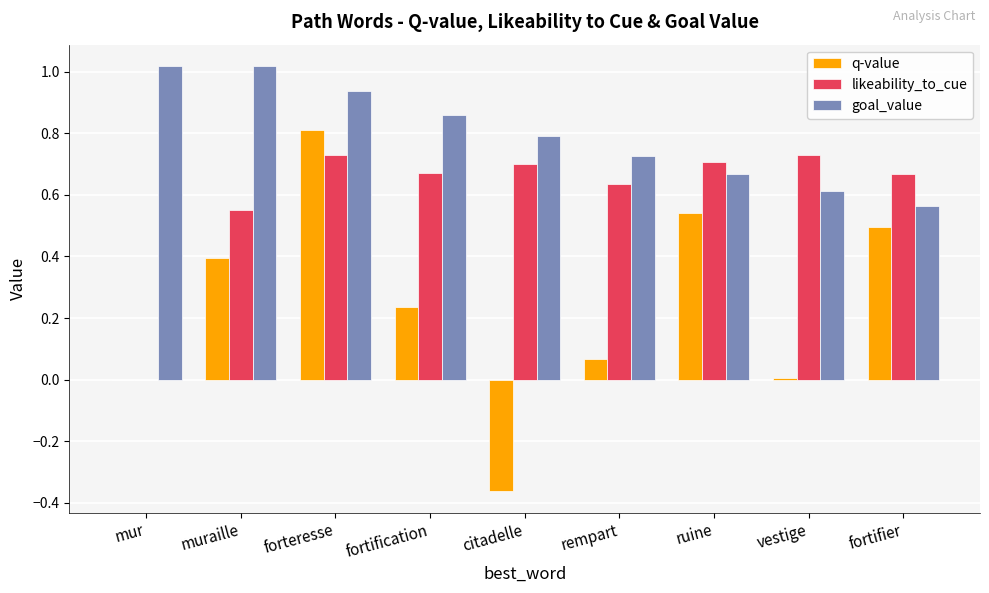

The value of q-value at fortifier is 0.5. True or false?

True